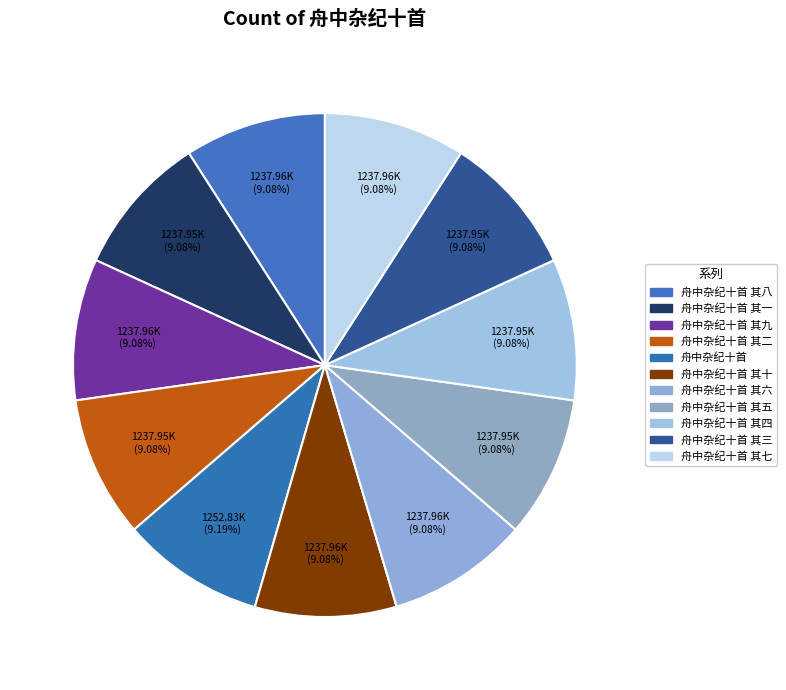

Count the number of slices in the pie.

11